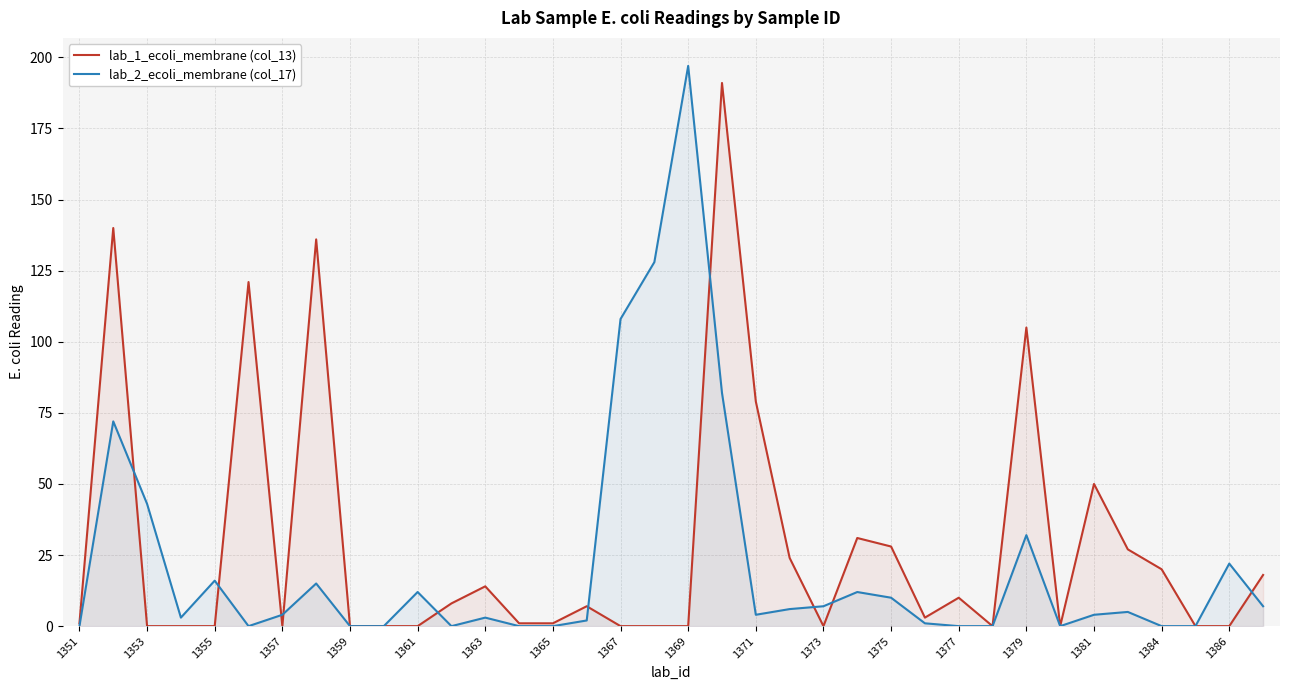

What is the maximum value shown in the chart?

197